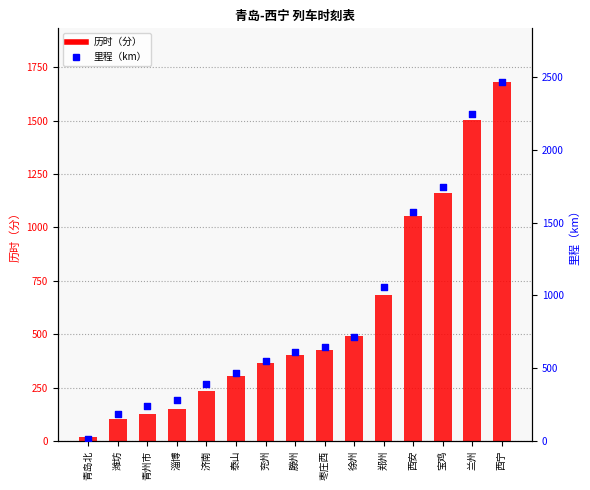

Is the value of 里程（km） at 青州市 greater than the value of 历时（分） at 青州市?

Yes